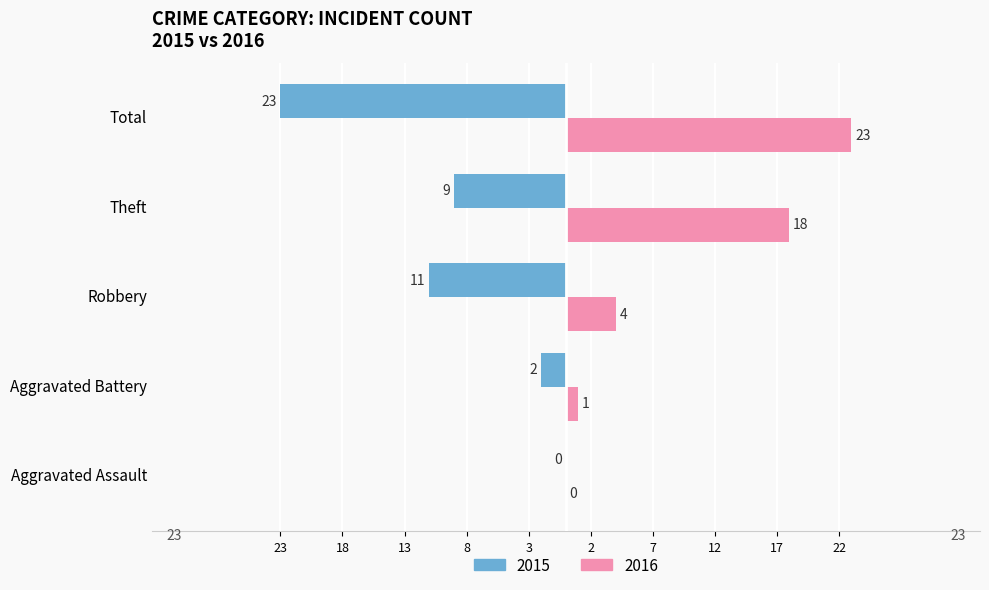

What are all the series names shown in the legend?

2015, 2016